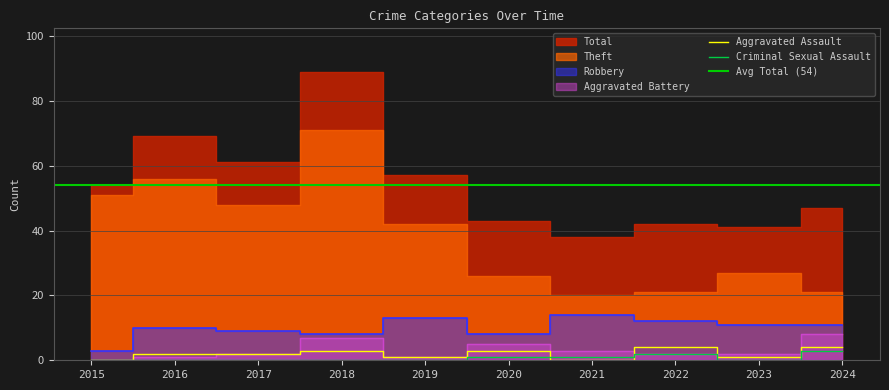

At which category does the chart reach its minimum across all series?

2015